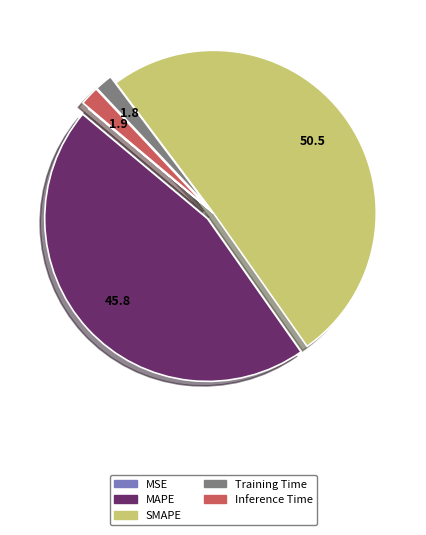

What is the largest slice in the pie chart?

SMAPE